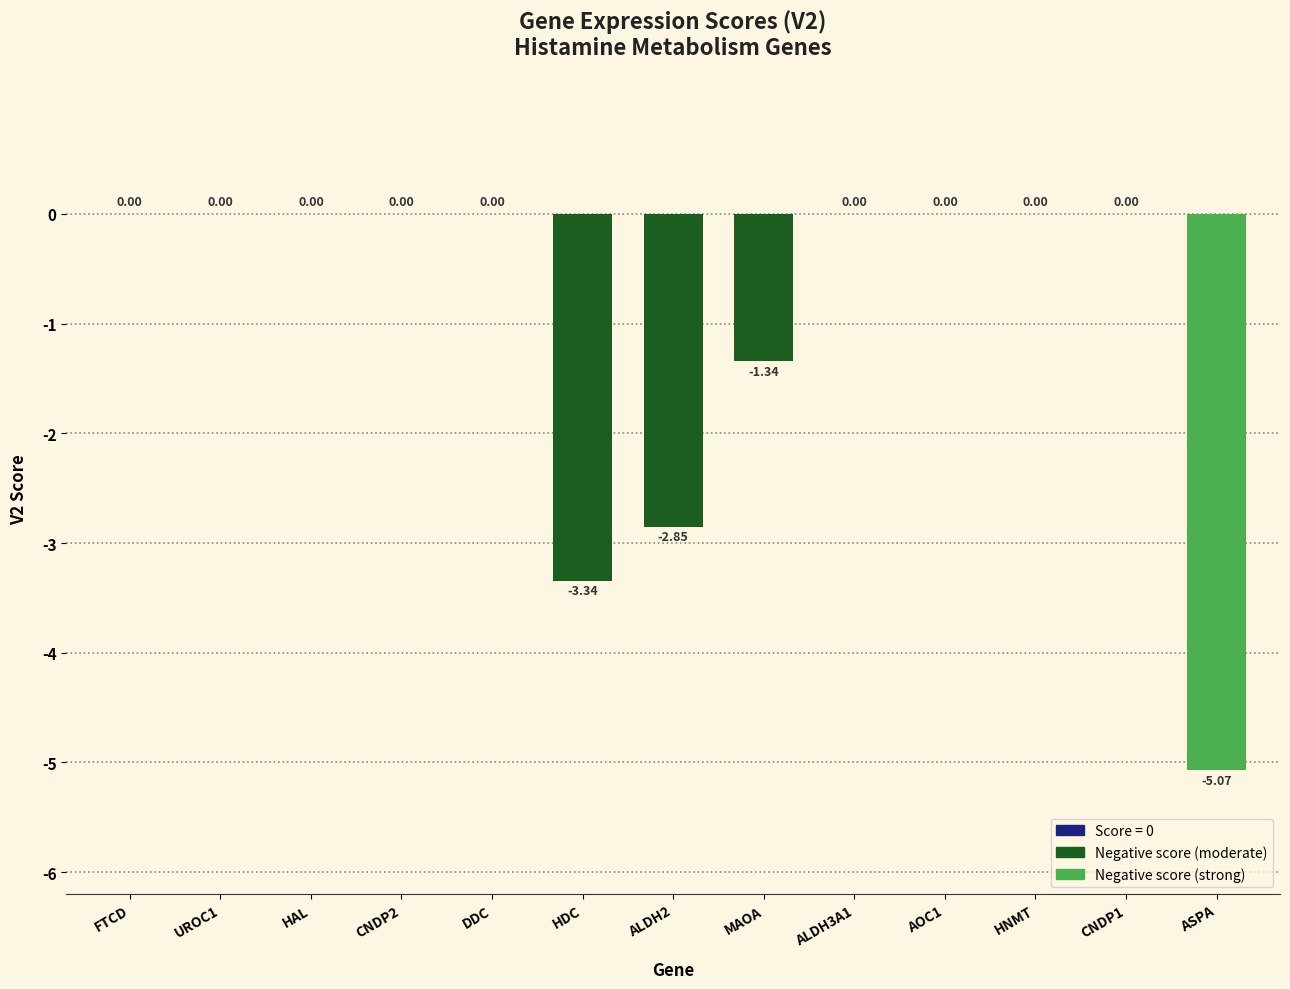

At which label is the value closest to -2?

MAOA